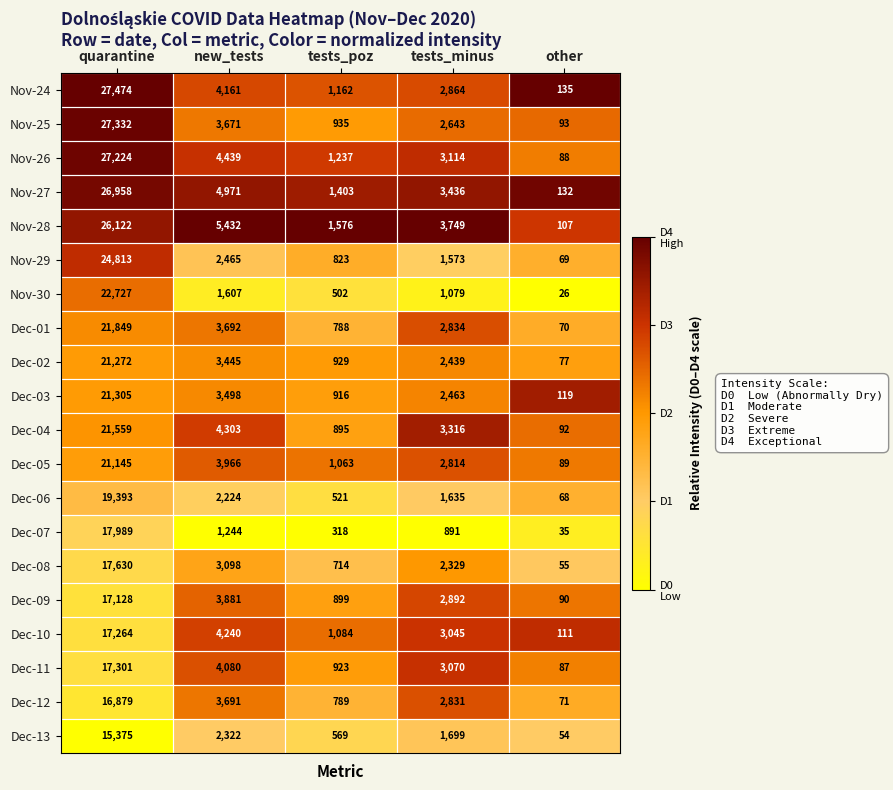

How many categories are shown in the chart?

5